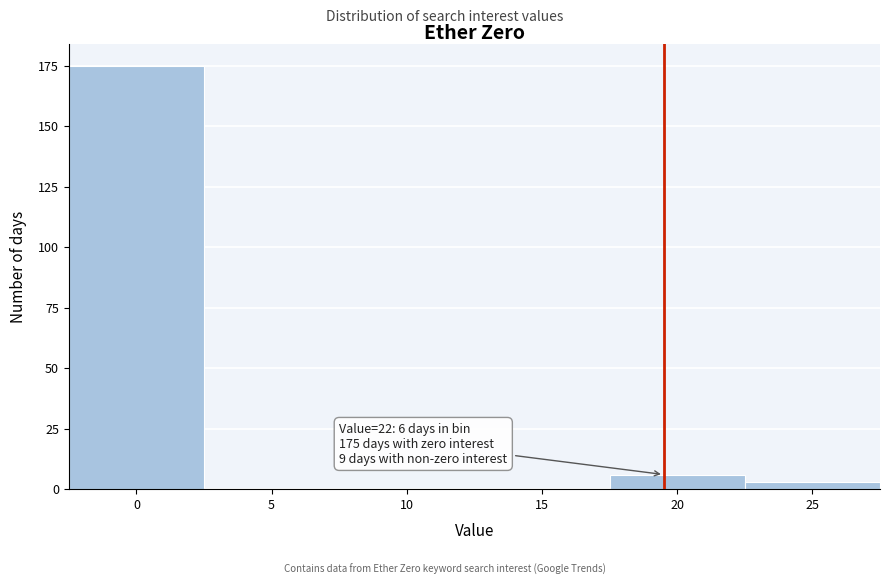

Reading left to right, what are all the values shown in this chart?

0=175	5=0	10=0	15=0	20=6	25=3